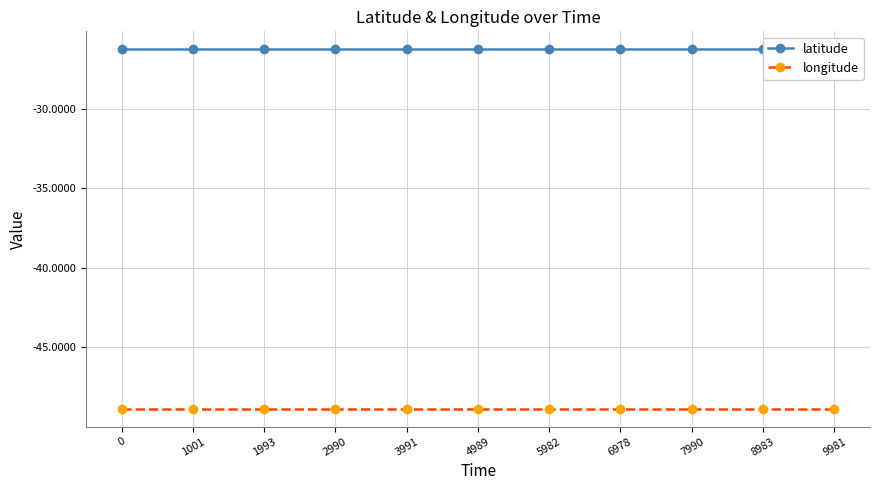

Reading left to right, extract all data points from this chart.

latitude: -26.3	-26.3	-26.3	-26.3	-26.3	-26.3	-26.3	-26.3	-26.3	-26.3	-26.3
longitude: -48.8	-48.8	-48.8	-48.8	-48.8	-48.8	-48.8	-48.8	-48.8	-48.8	-48.8